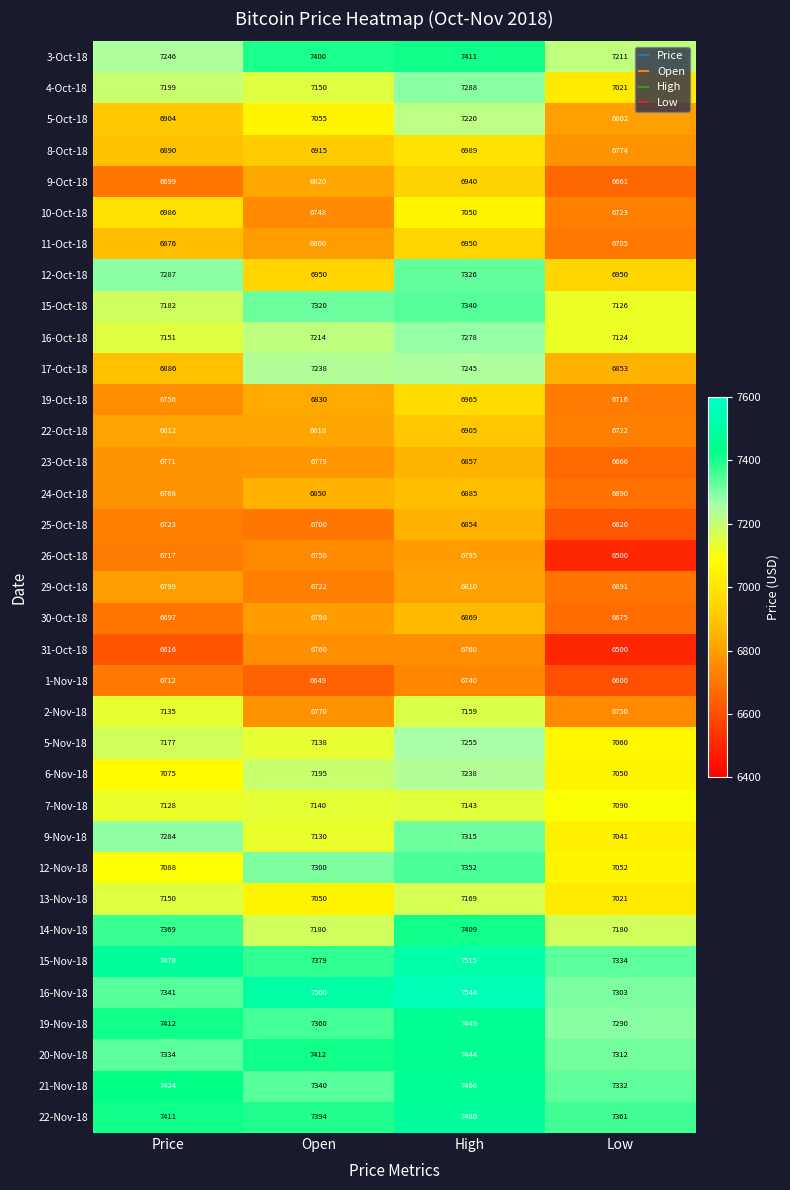

How many 9-Nov-18 values are between 7130 and 7315?

3